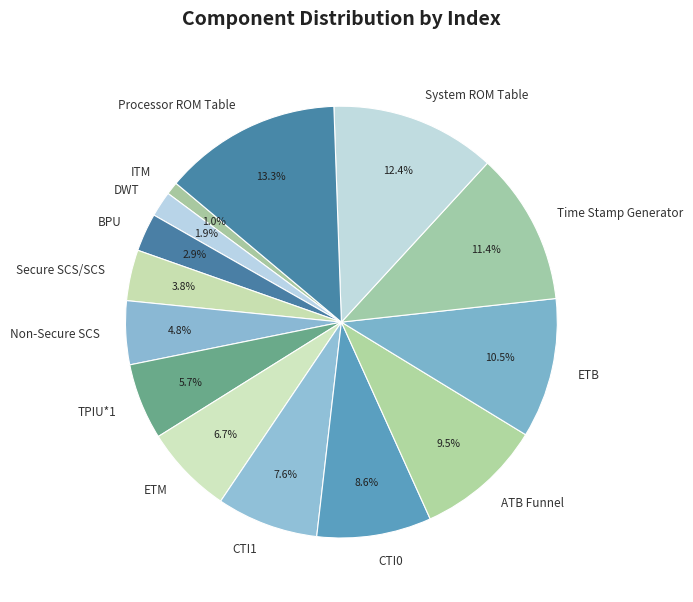

What percentage is the CTI0 slice, to the nearest percent?

9%